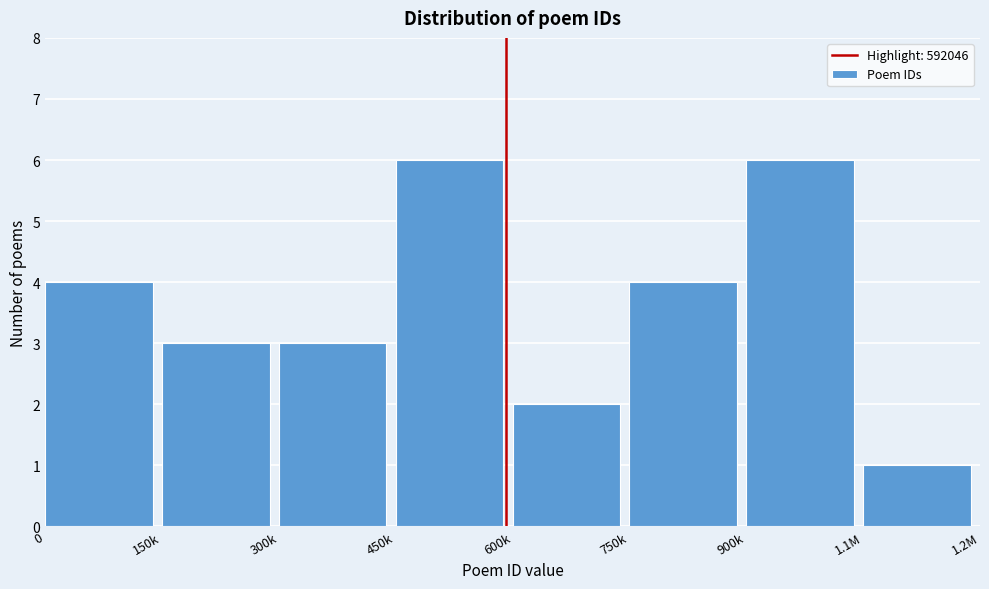

Reading right to left, extract all data points from this chart.

1	6	4	2	6	3	3	4